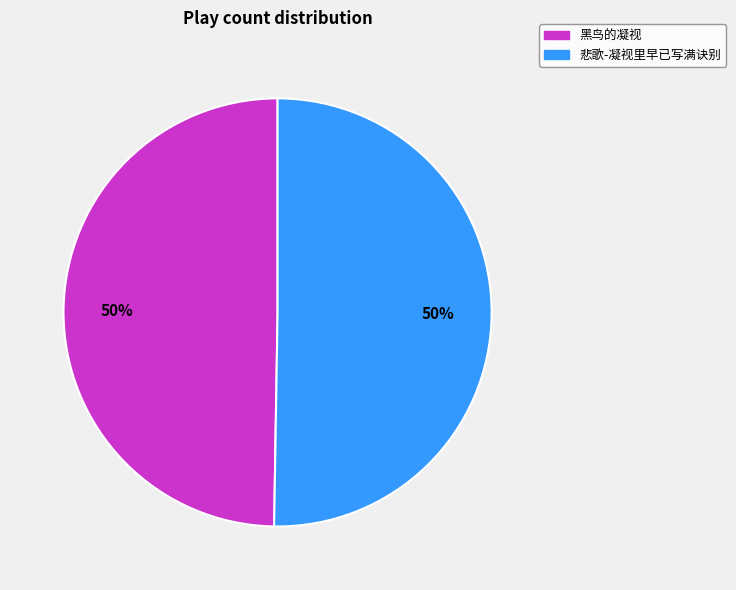

Approximately how many times larger is the value at 悲歌-凝视里早已写满诀别 compared to 黑鸟的凝视?

1.0